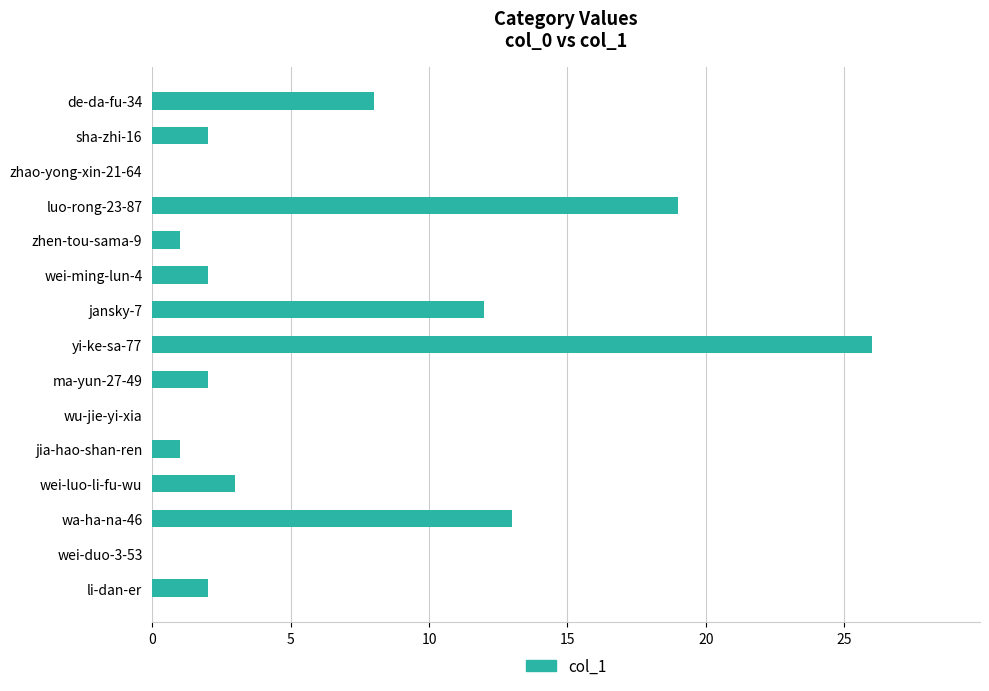

Is it true that the value at zhao-yong-xin-21-64 is 14?

False